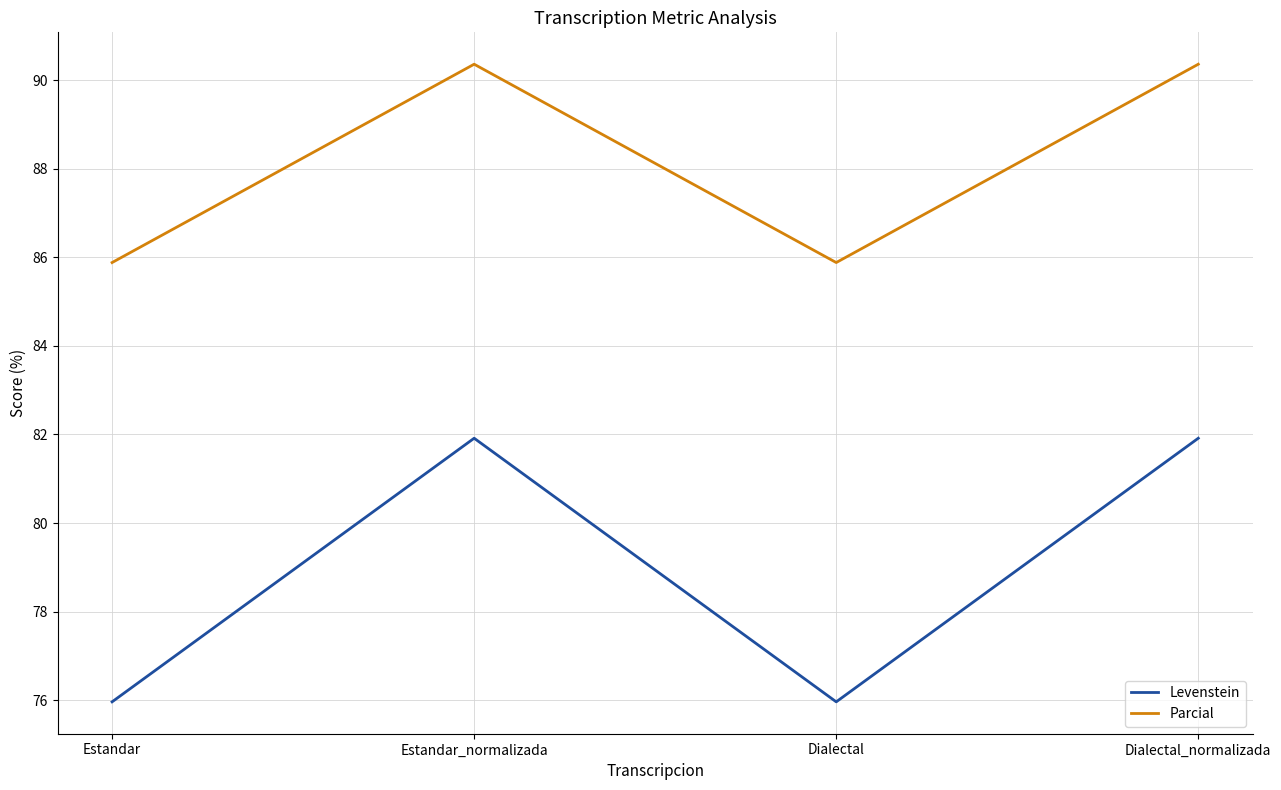

Where does the Levenstein series first go above 81?

Estandar_normalizada